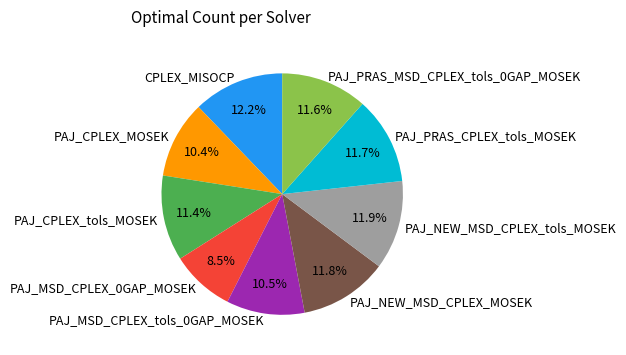

Count the number of slices in the pie.

9